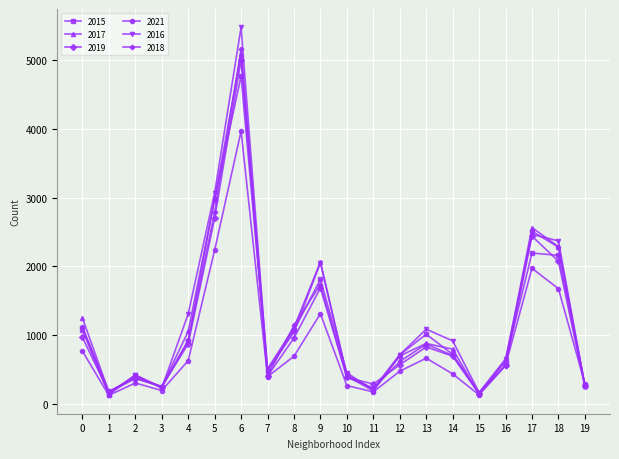

True or false: 2018 has more than 2 points higher than both neighbors.

True